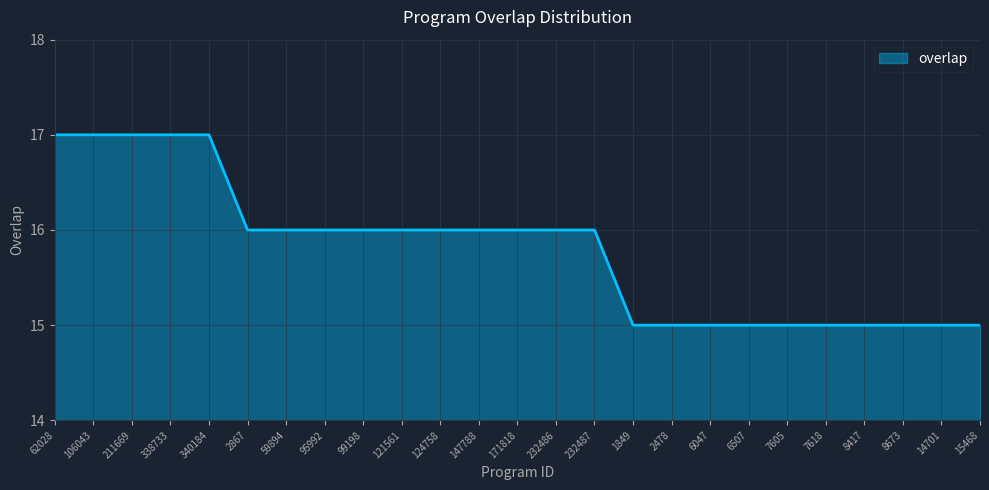

How many lines are shown in the chart?

1